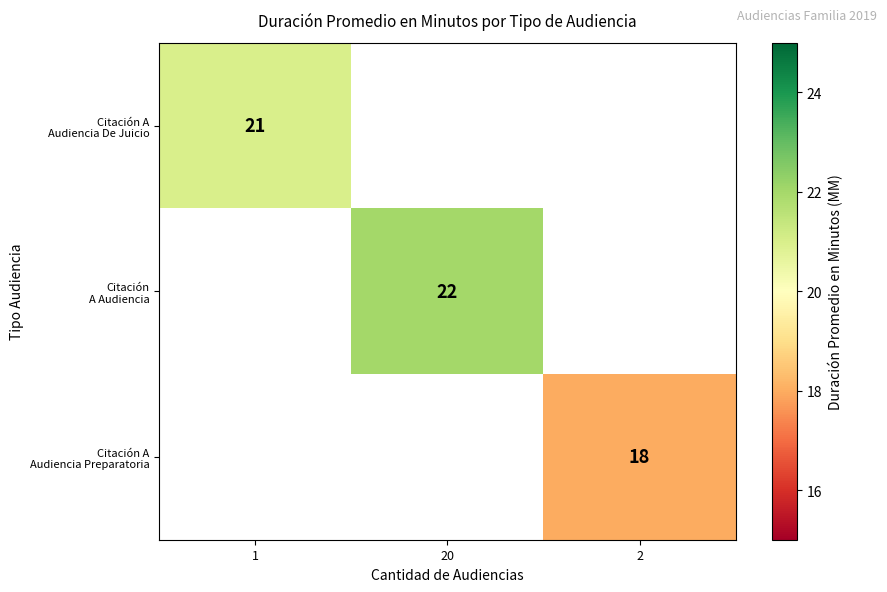

At how many categories does at least one series exceed 18?

2